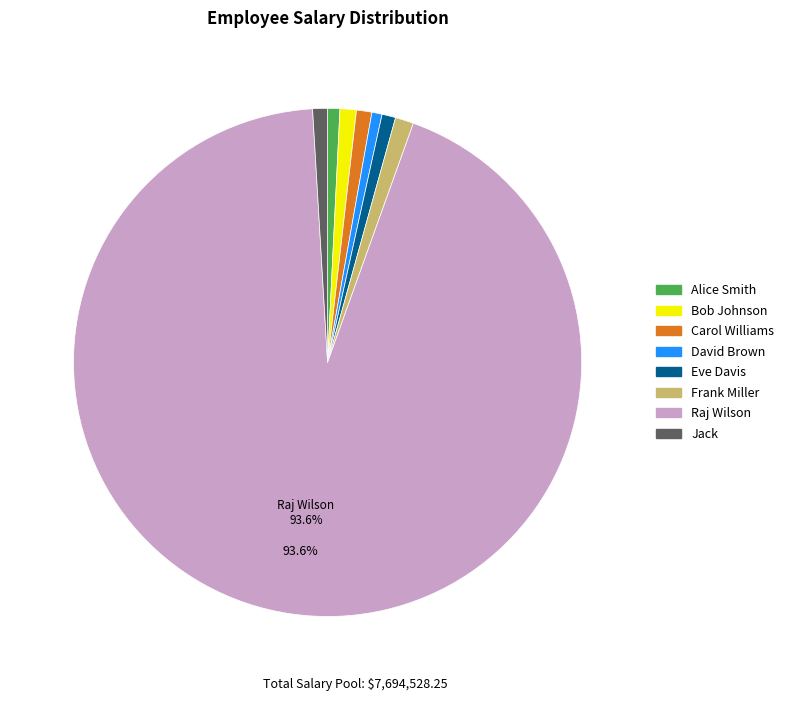

How many segments does this pie chart have?

8